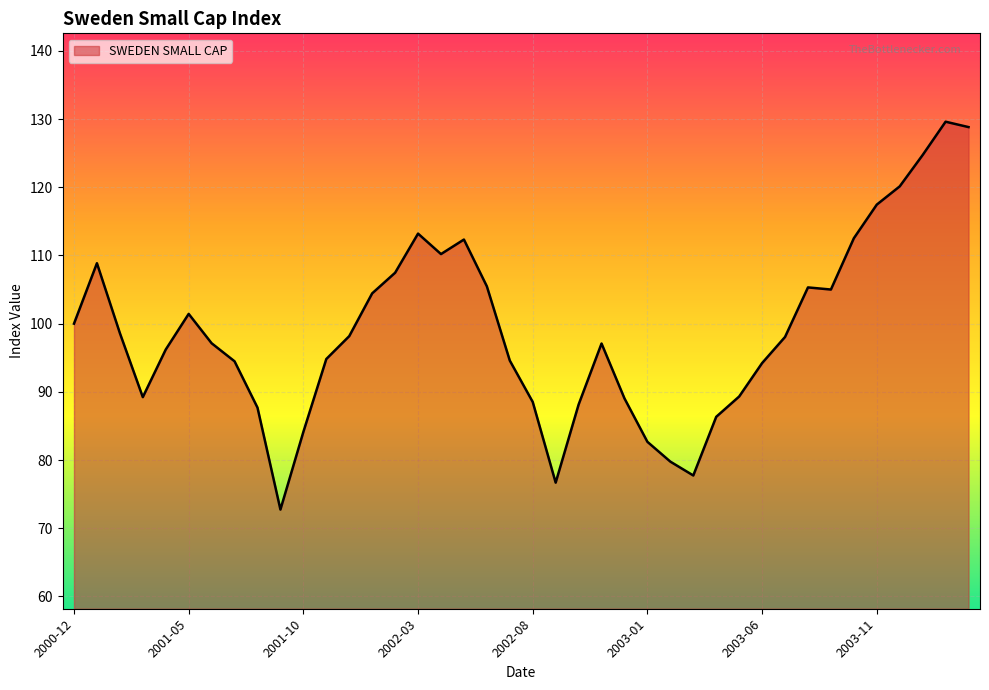

What is the difference between the maximum and minimum values?

56.9